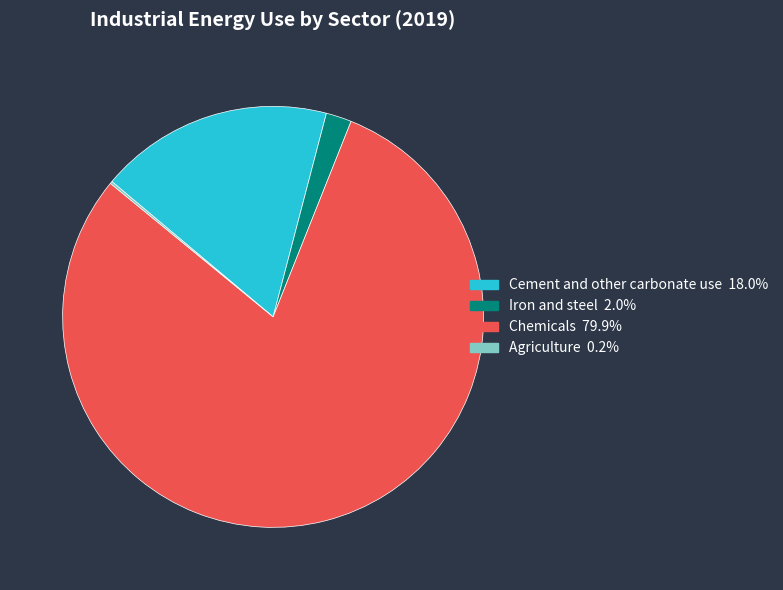

Combined, do Chemicals and Iron and steel account for over 50%?

Yes